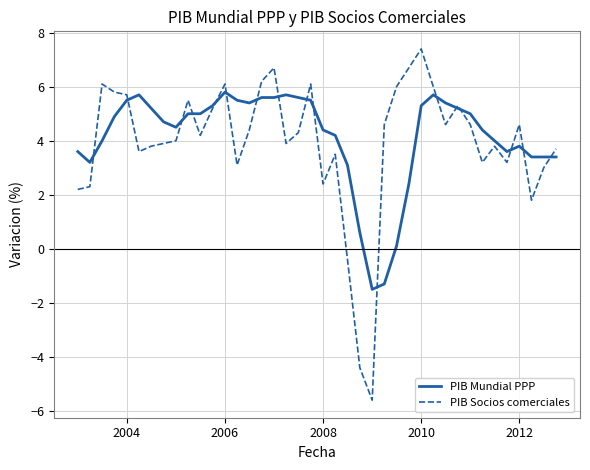

What is the greatest value displayed?

7.4